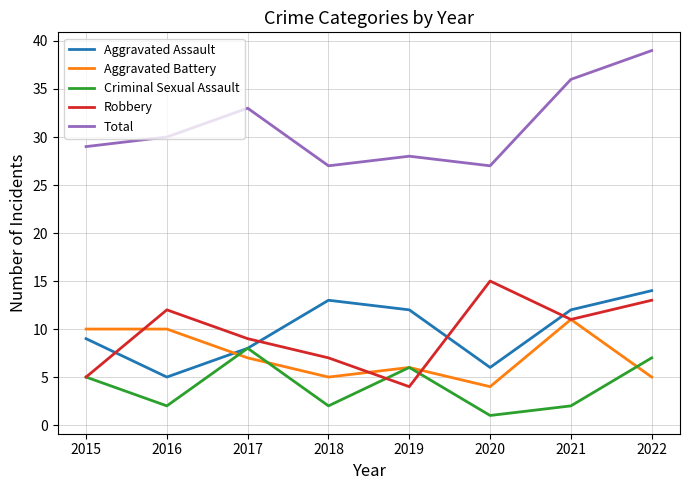

Does the chart display data point markers on the line(s)?

No